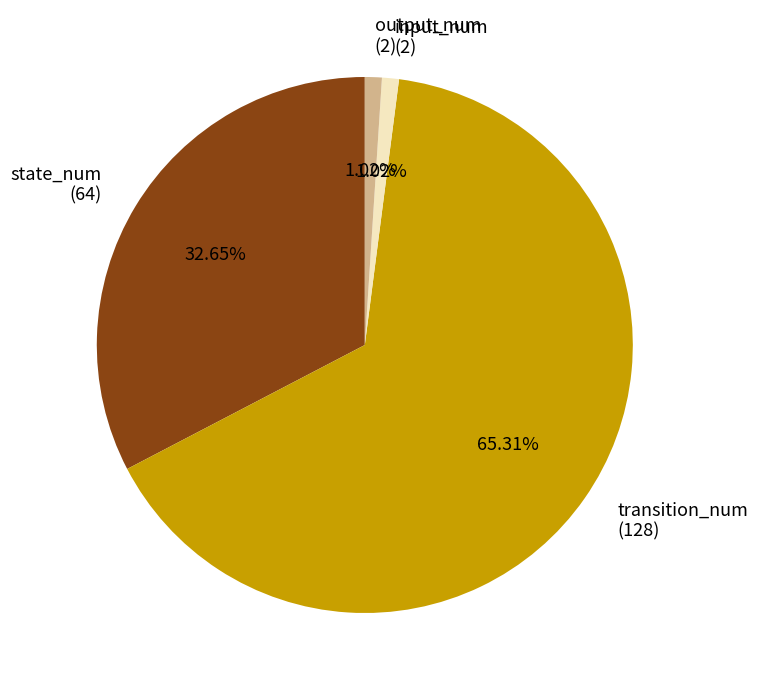

Approximately how many times larger is the value at output_num (2) compared to input_num (2)?

1.0